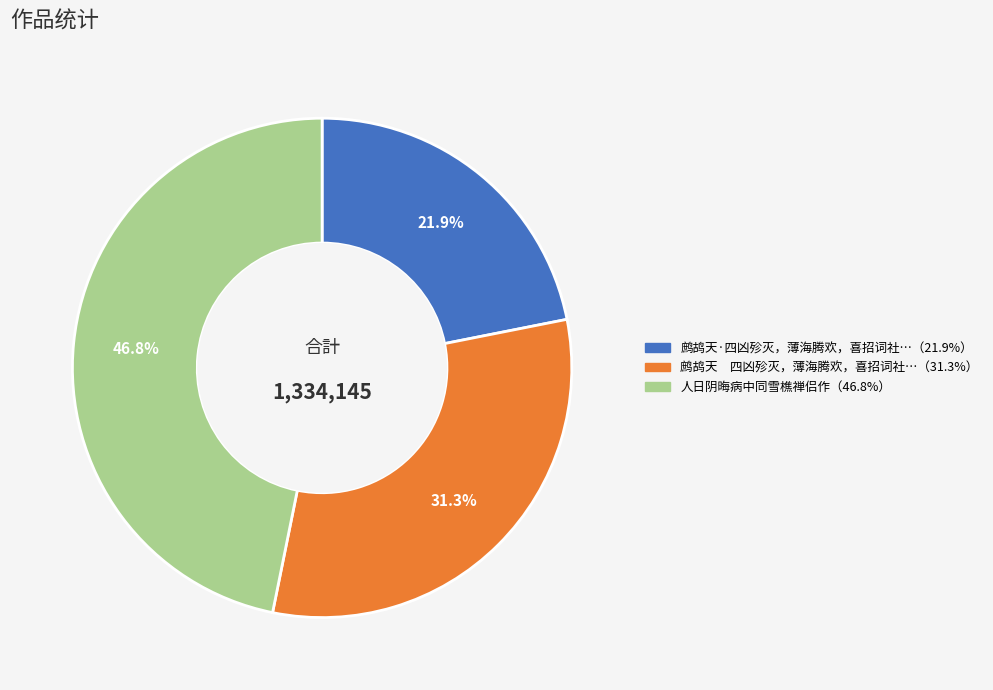

How many segments does this pie chart have?

3